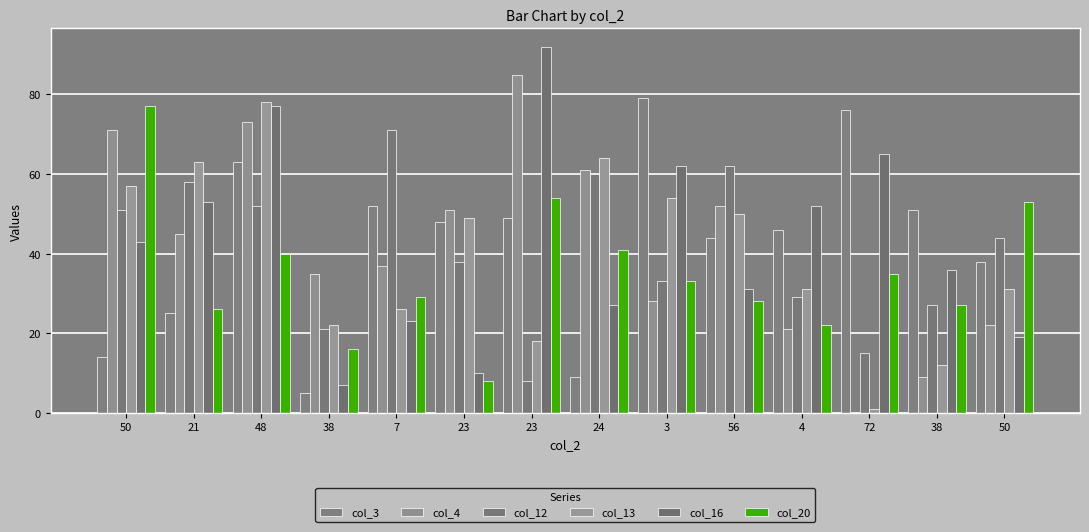

How many groups of bars are there?

14